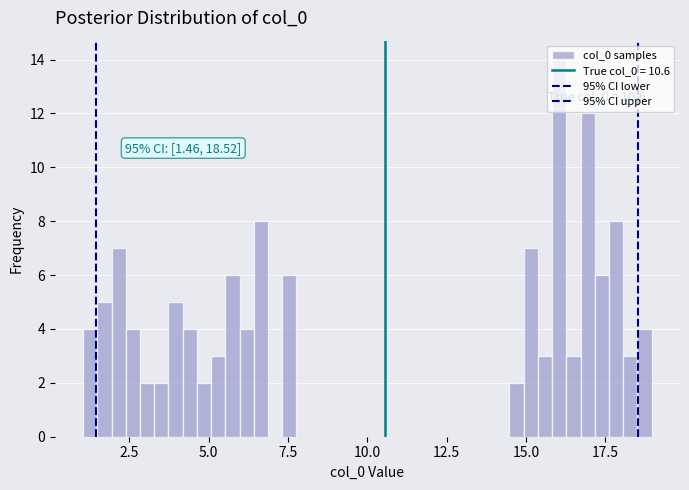

Around what value on the x-axis is the tallest bar? Give the approximate position of its centre, as read against the axis.

16.0